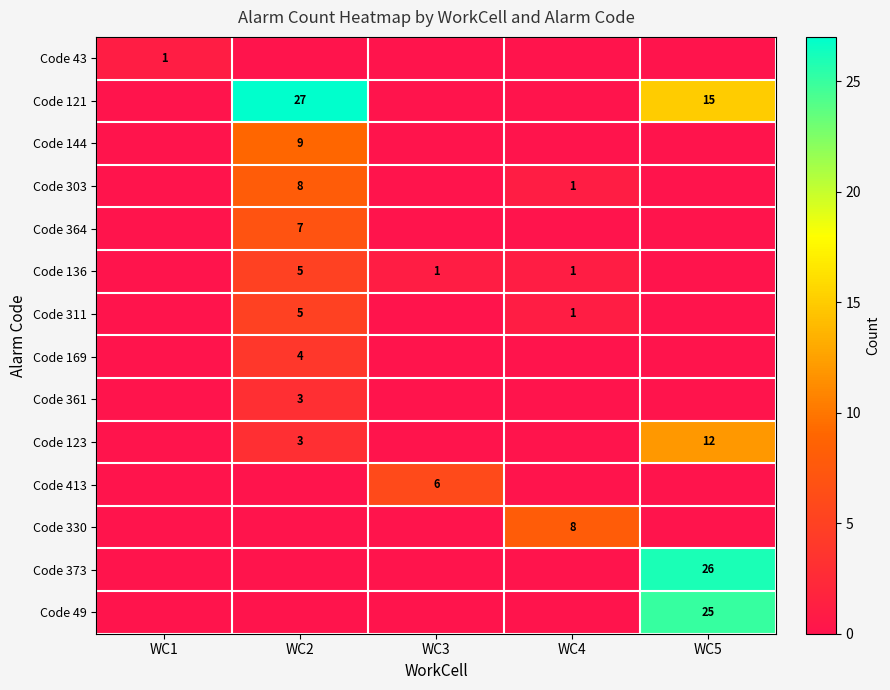

At how many categories does at least one series exceed 7?

3